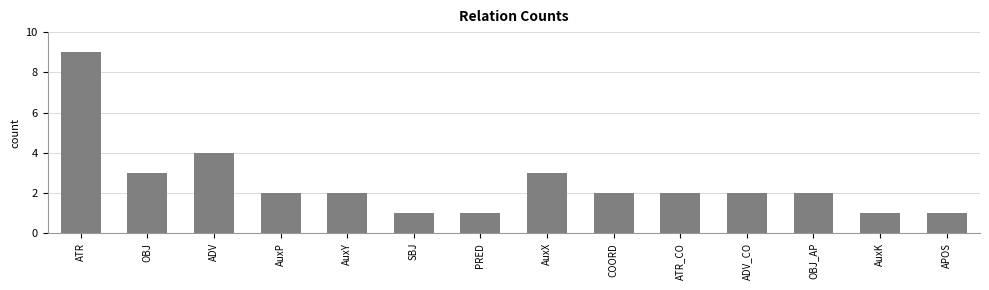

How many bars are there in total?

14